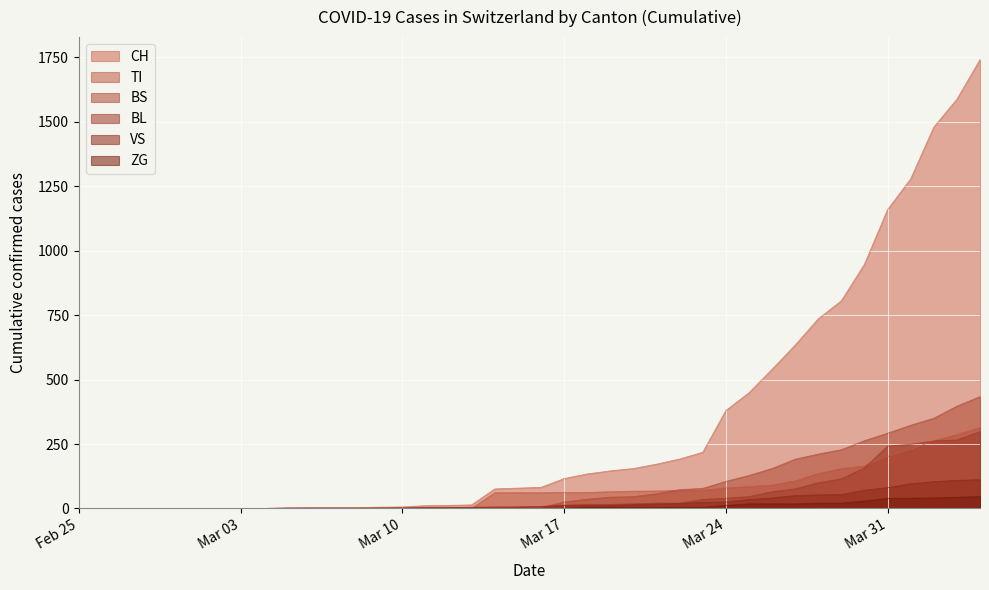

What is the highest value of the BL series?

298